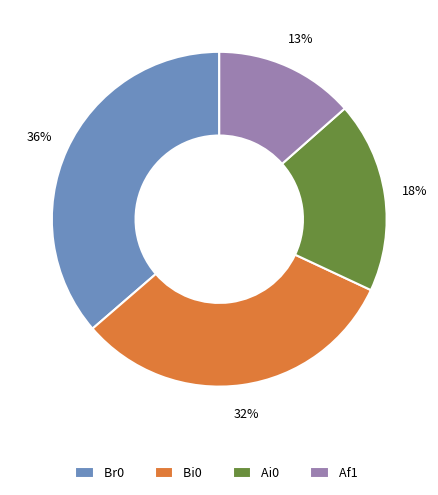

Which category has the biggest portion of the pie?

Br0